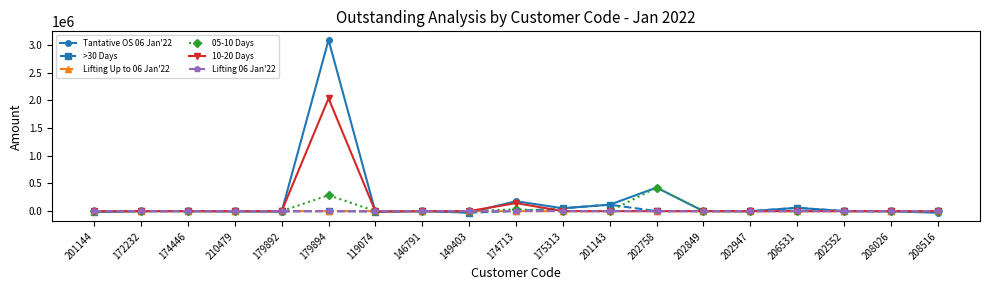

True or false: Lifting 06 Jan'22 and Tantative OS 06 Jan'22 intersect in this chart.

True